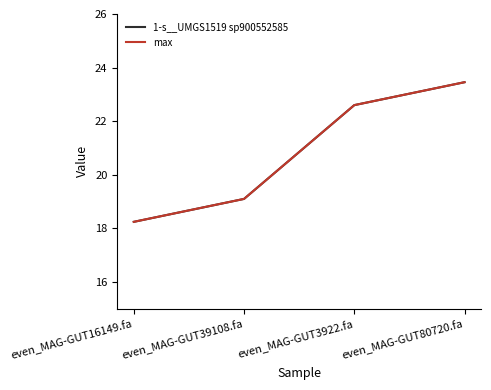

Does the chart display data point markers on the line(s)?

No